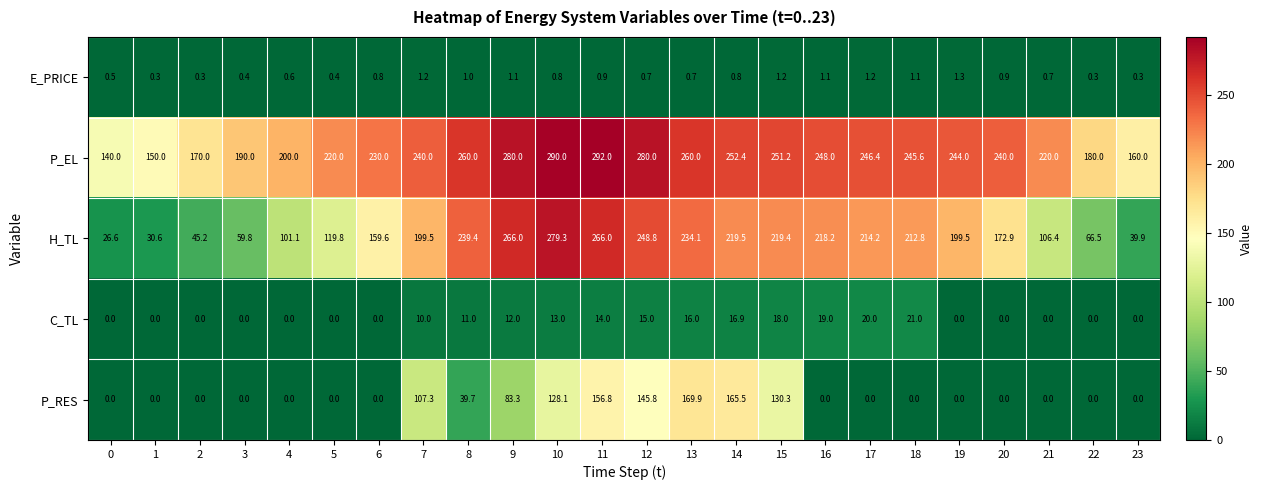

What is the maximum value shown in the chart?

292.0